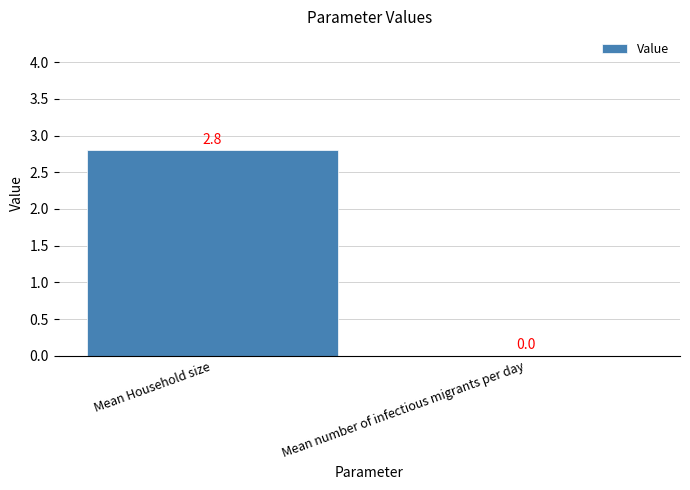

What is the sum of all values?

2.8